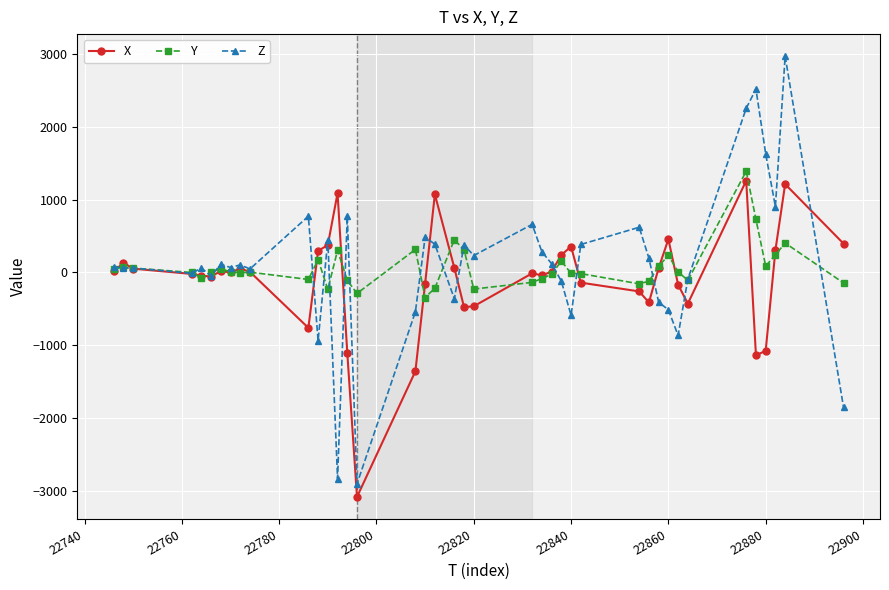

Which series ends up on top after the final intersection of Z and Y?

Y